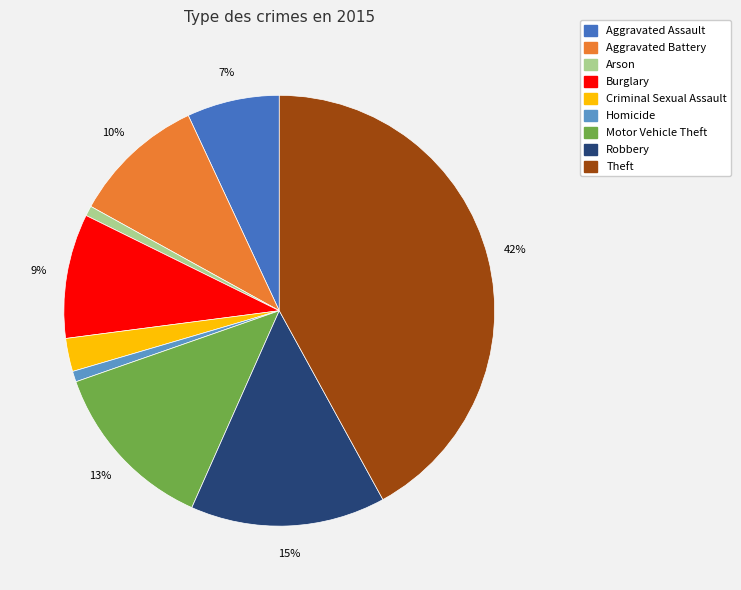

To the nearest percent, what is the average slice percentage?

11%